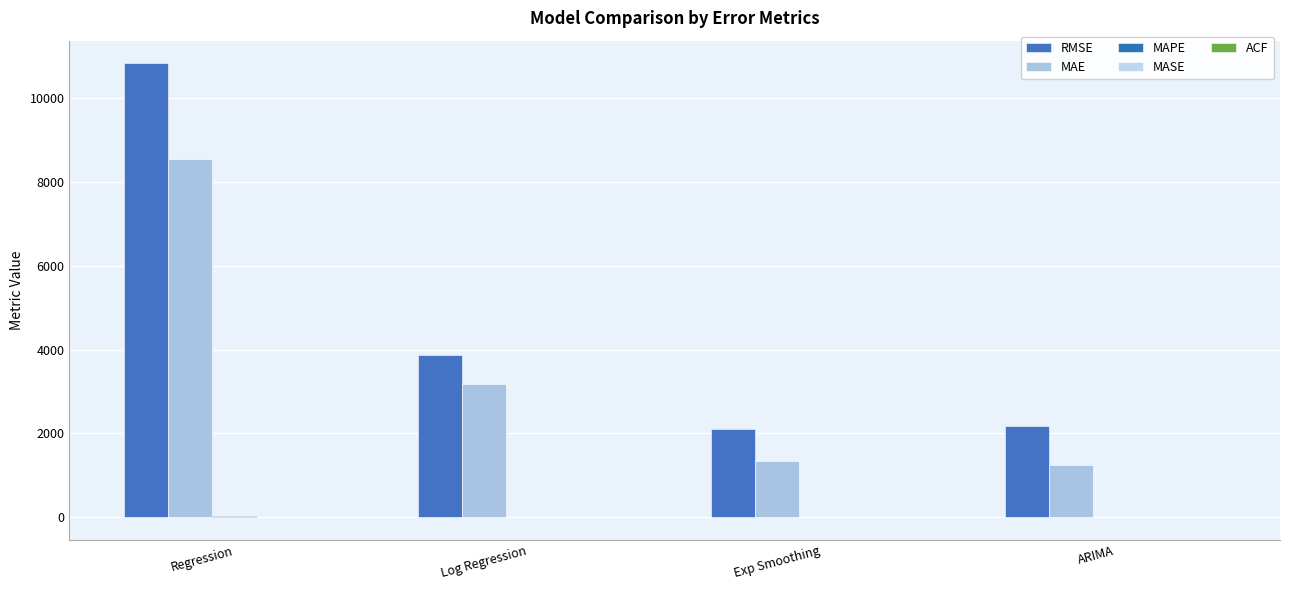

Is it true that MAE equals 1328.2 at Exp Smoothing?

True